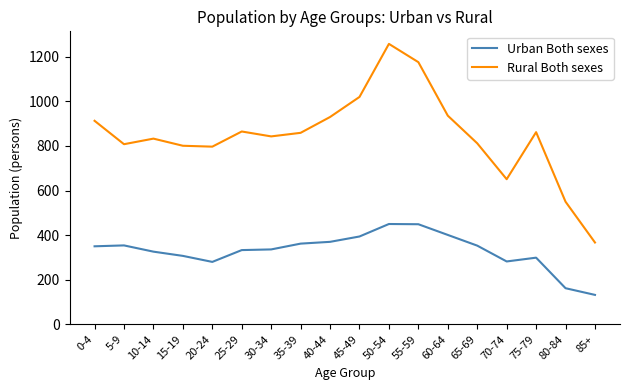

What is the approximate value of Urban Both sexes at 40-44, to the nearest 10?

370